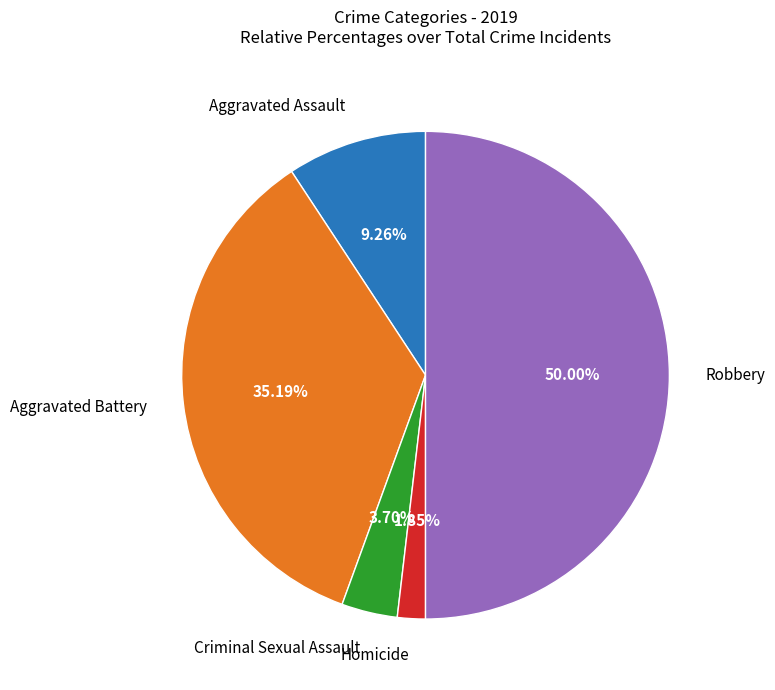

How many slices are in this pie chart?

5